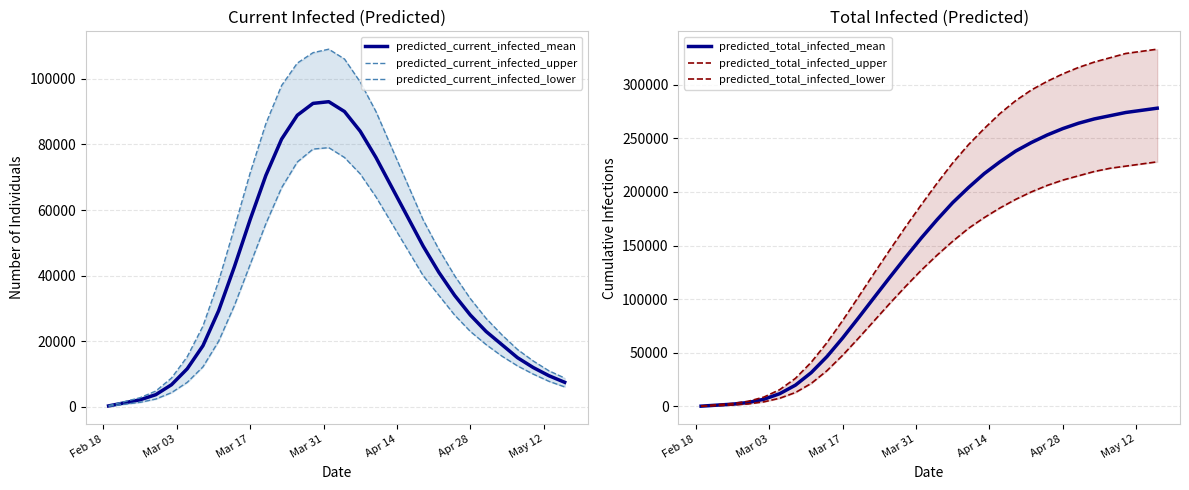

What is the minimum value for predicted_current_infected_lower?

200